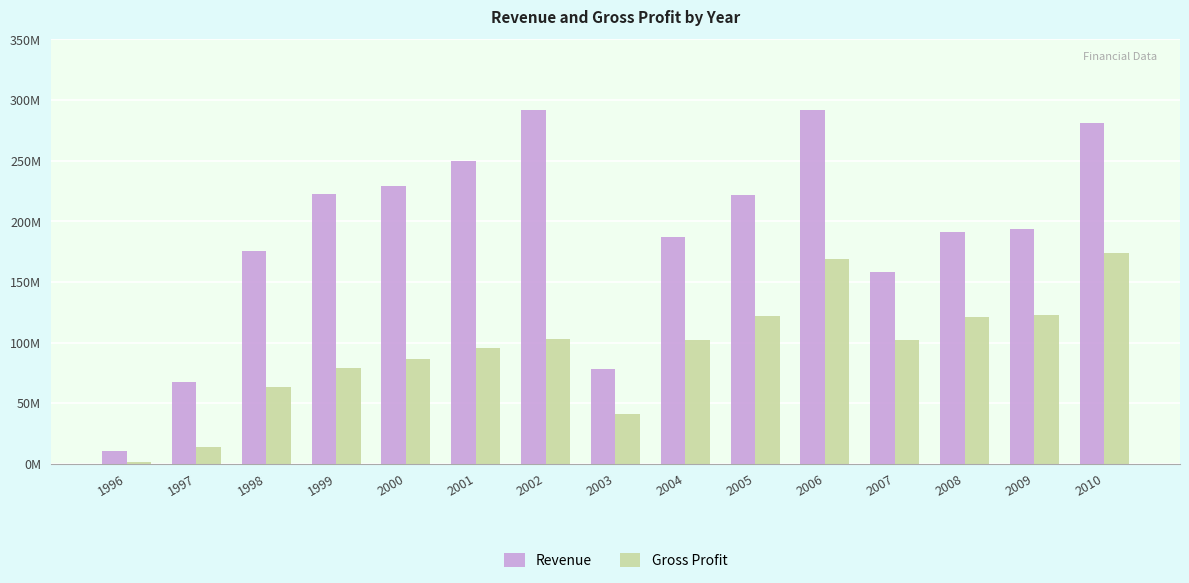

Between 1997 and 2003, which series saw the biggest shift?

Gross Profit